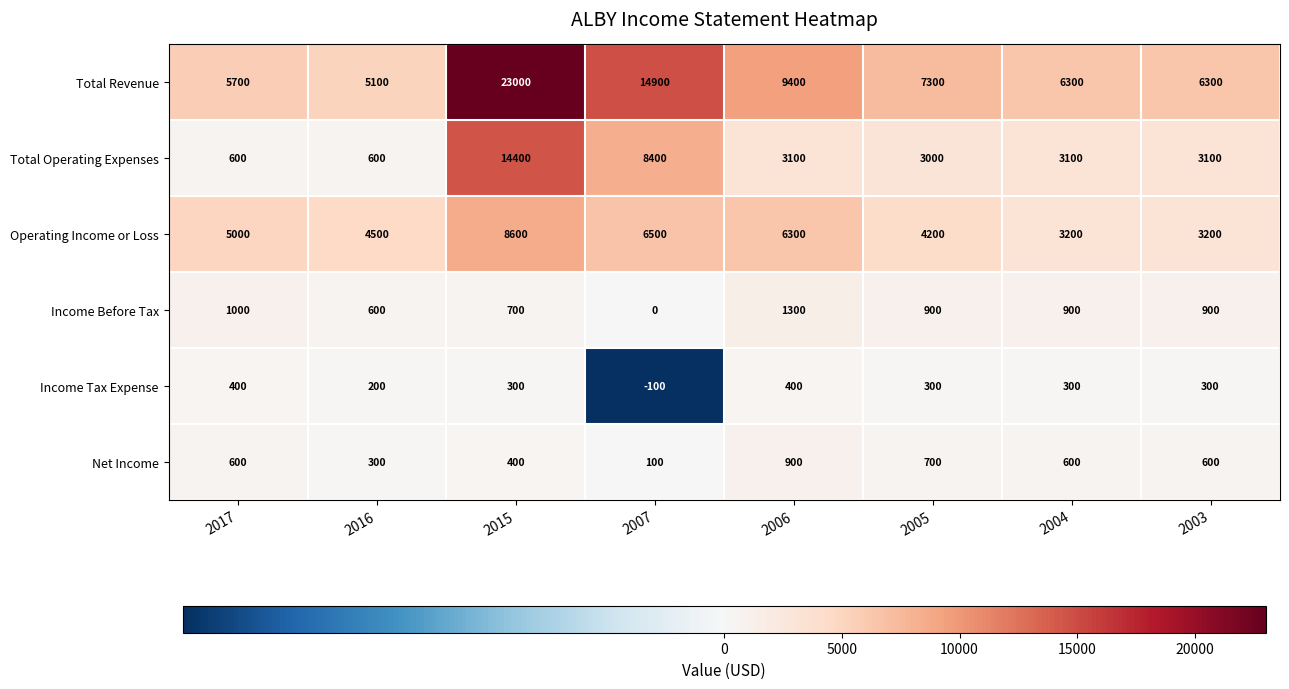

What is the average value of the Income Before Tax series?

788